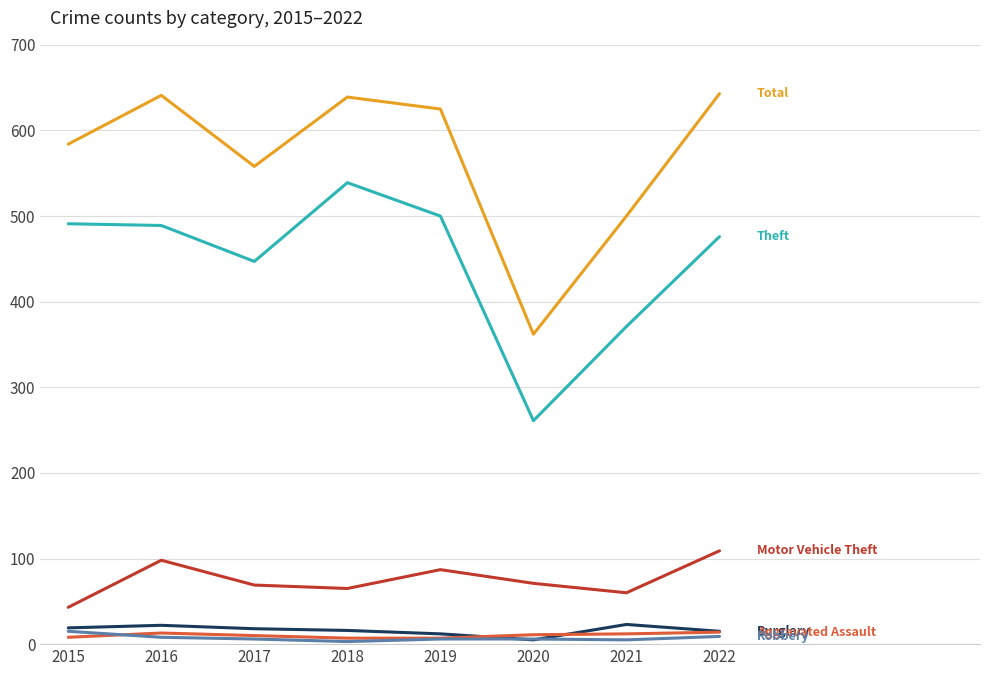

What is the maximum value shown in the chart?

643